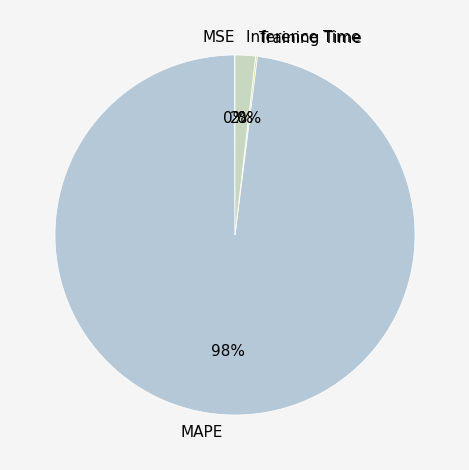

To the nearest percent, what is the average slice percentage?

25%